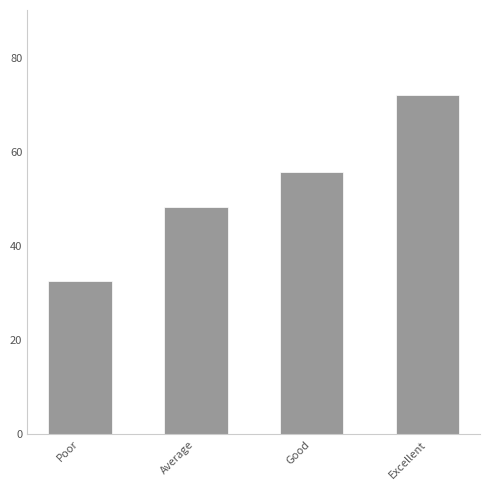

Reading right to left, transcribe all the data shown in this chart.

72.1	55.8	48.2	32.5